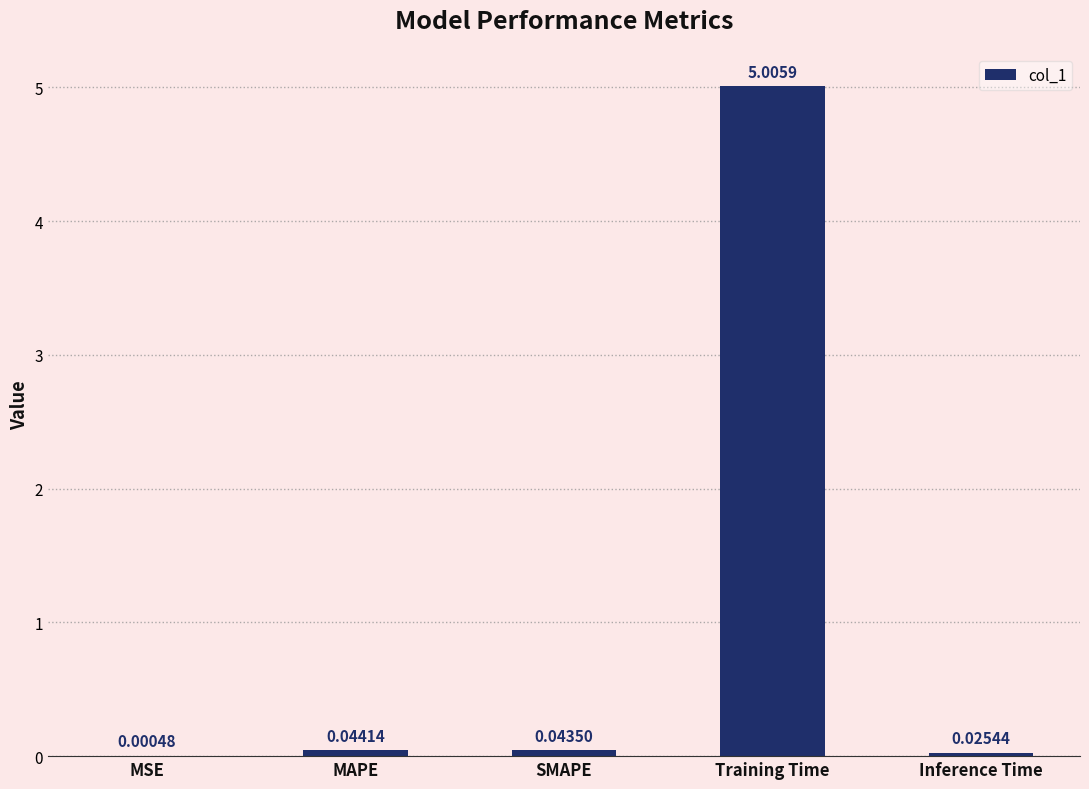

Are the bars horizontal?

No